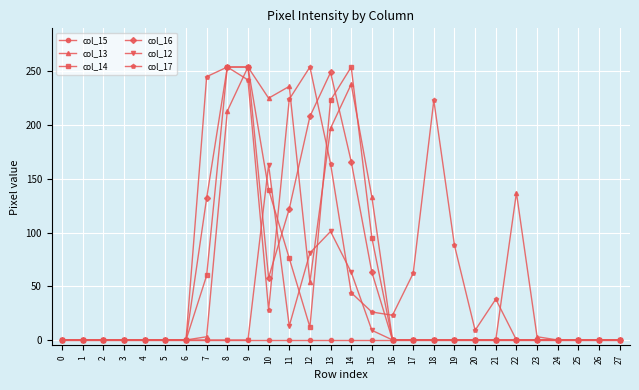

What is the maximum value shown in the chart?

254